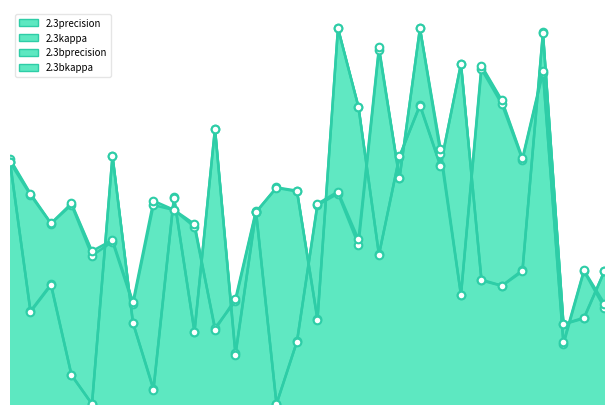

Is the value of 2.3bprecision at 12 greater than the value of 2.3precision at 9?

No